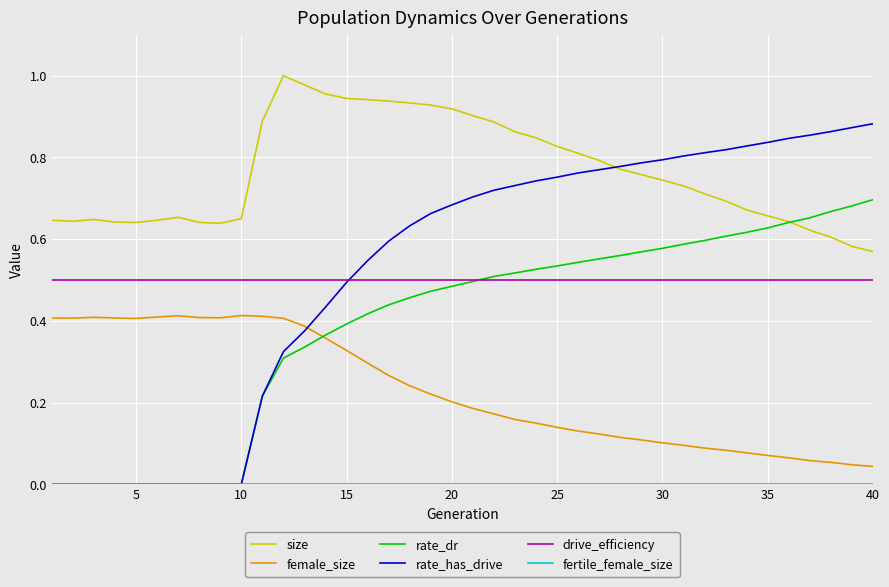

True or false: female_size and size intersect in this chart.

False